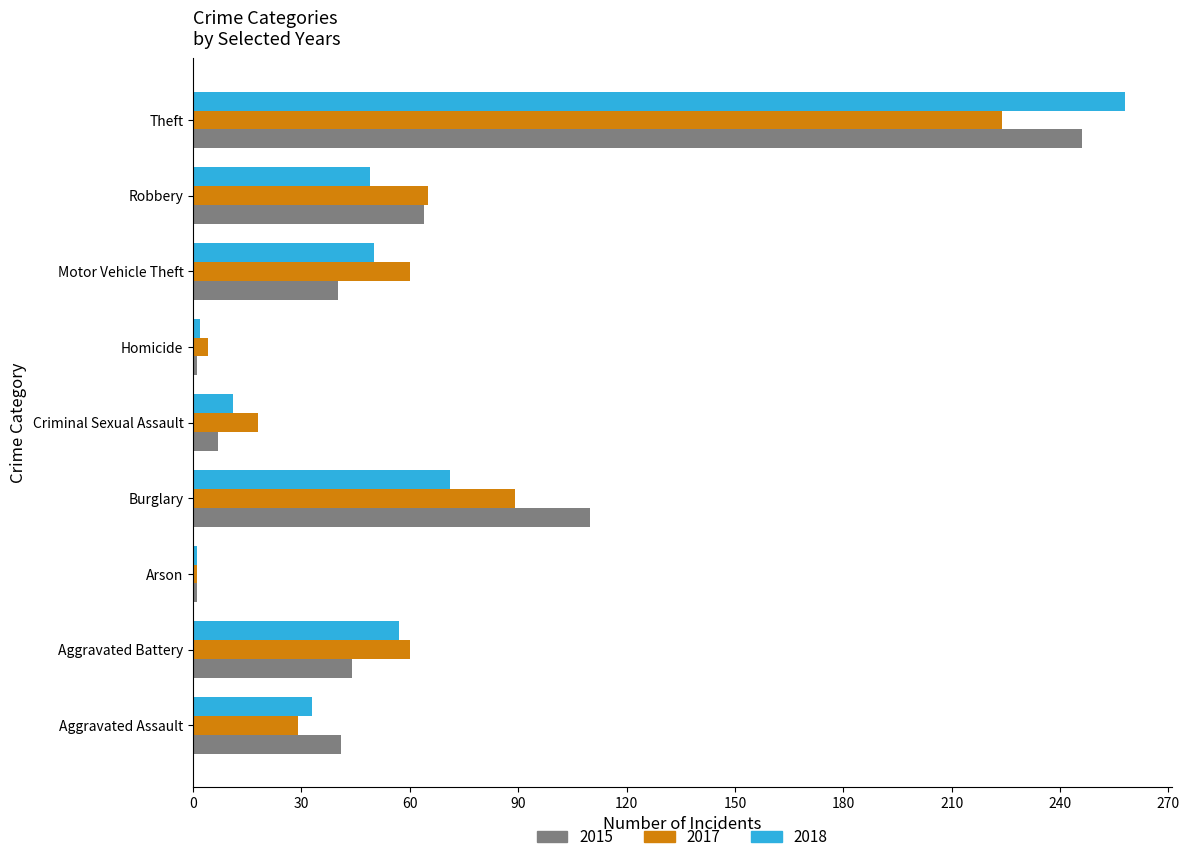

What is the total value across all series at Arson?

3